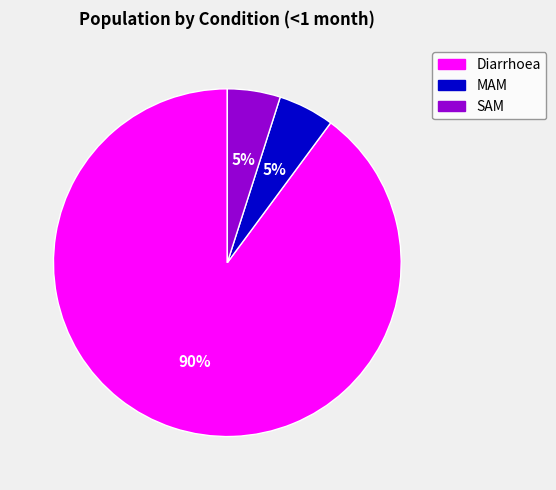

To the nearest percent, what is the combined percentage of Diarrhoea and SAM?

95%